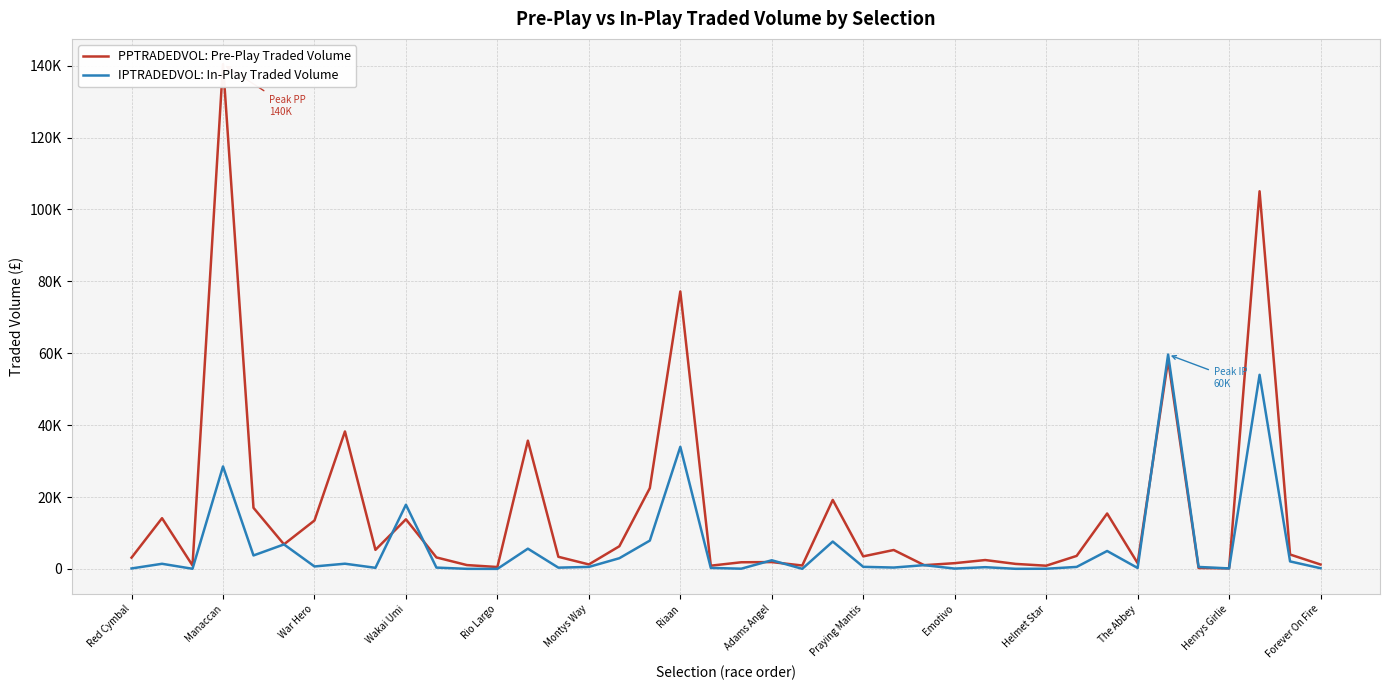

What are all the series names shown in the legend?

PPTRADEDVOL: Pre-Play Traded Volume, IPTRADEDVOL: In-Play Traded Volume